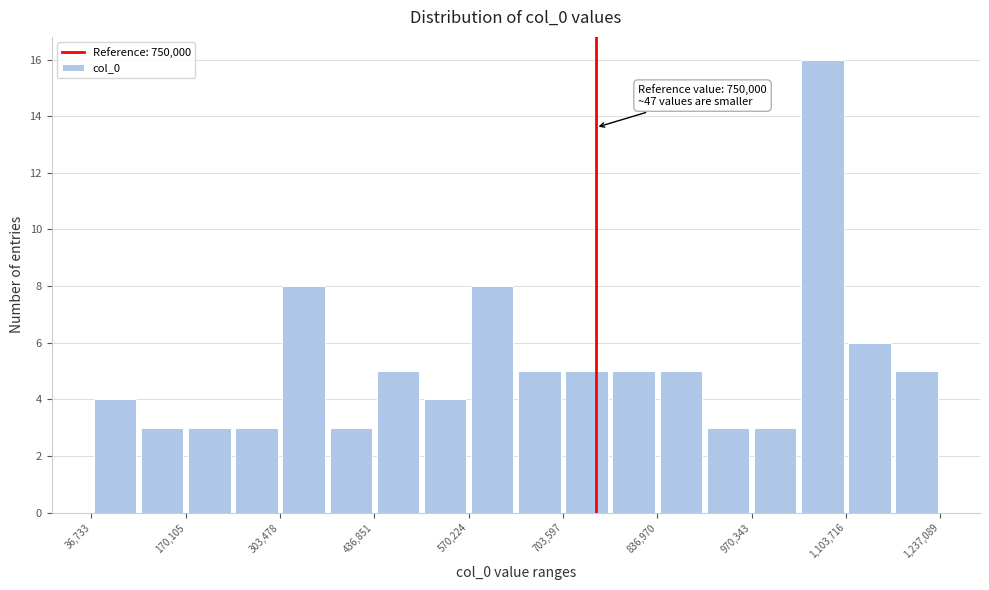

Around what value on the x-axis is the tallest bar? Give the approximate position of its centre, as read against the axis.

1080000